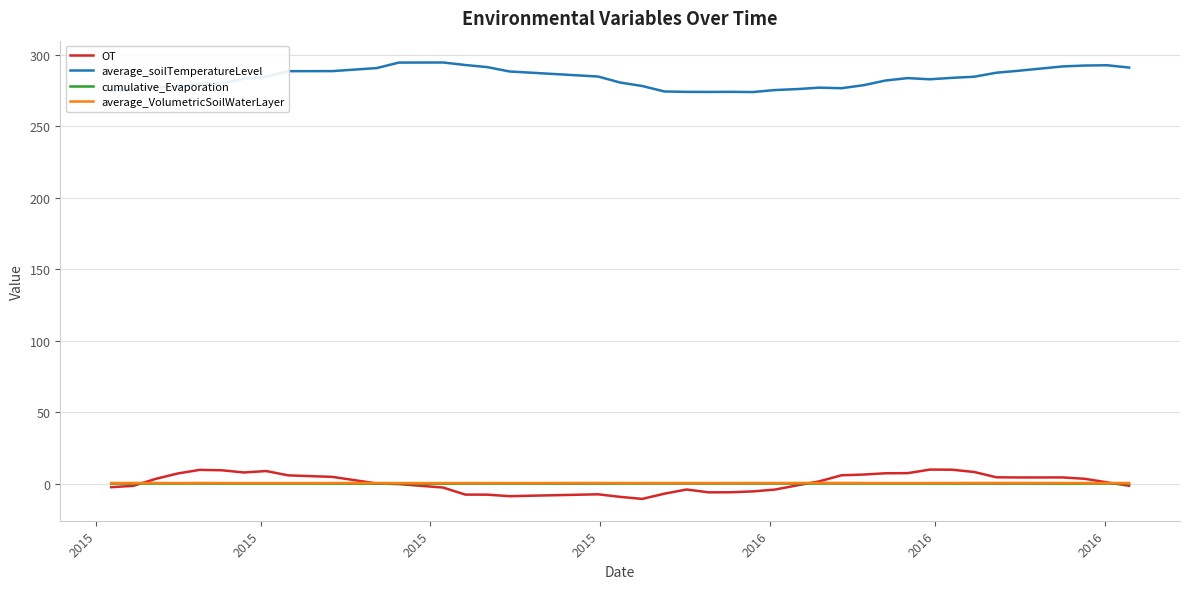

How many series are shown in this chart?

4